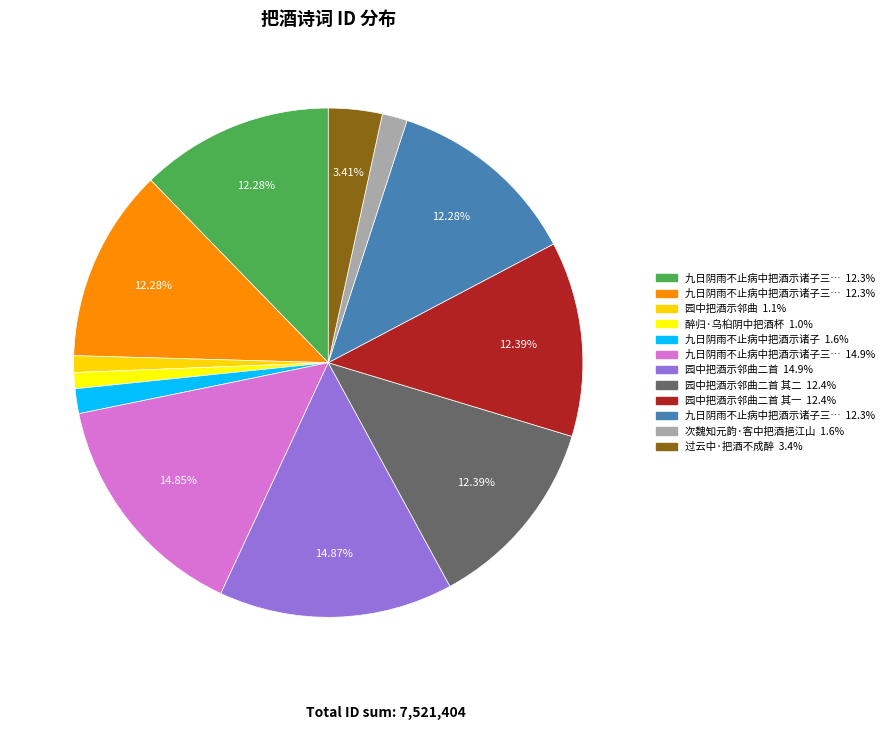

Rank the categories by value from highest to lowest.

园中把酒示邻曲二首, 九日阴雨不止病中把酒示诸子三首 其二, 园中把酒示邻曲二首 其二, 园中把酒示邻曲二首 其一, 九日阴雨不止病中把酒示诸子三首 其一, 九日阴雨不止病中把酒示诸子三首 其二, 九日阴雨不止病中把酒示诸子三首 其三, 过云中·把酒不成醉, 次魏知元韵·客中把酒挹江山, 九日阴雨不止病中把酒示诸子, 园中把酒示邻曲, 醉归·乌桕阴中把酒杯